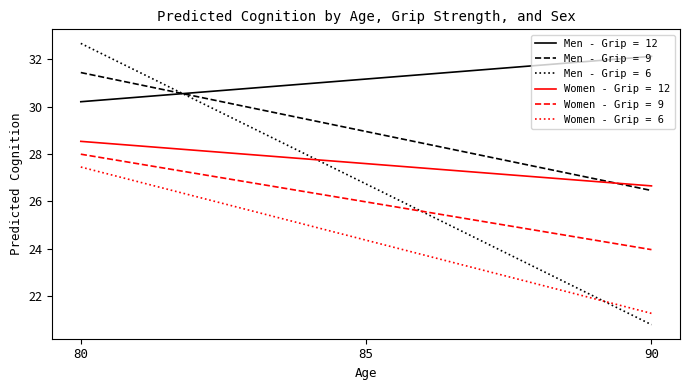

What is the spread (max minus min) of values at 80?

5.2